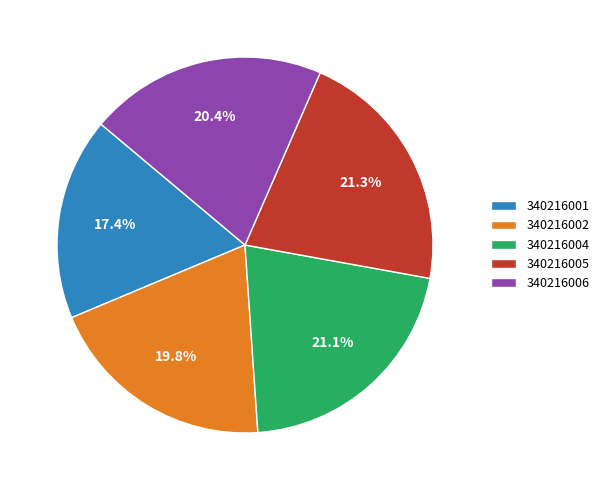

The 340216005 slice represents 21% of the pie. True or false?

True